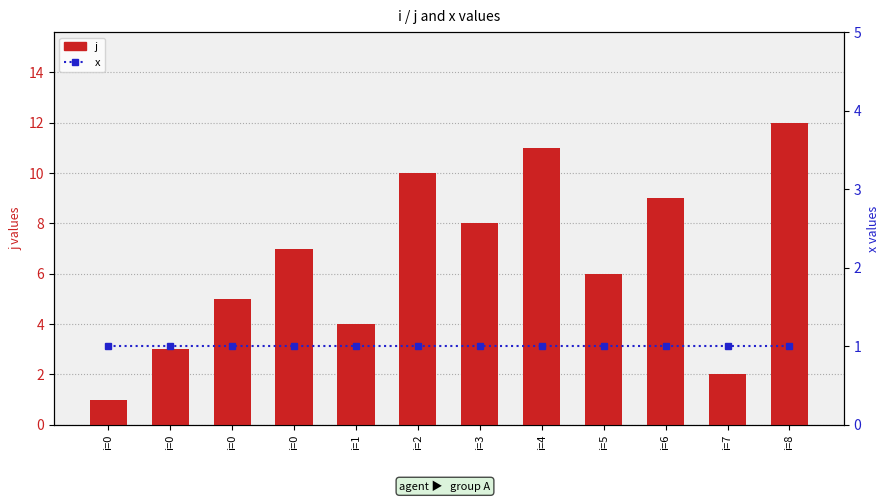

What are all the series names shown in the legend?

j, x